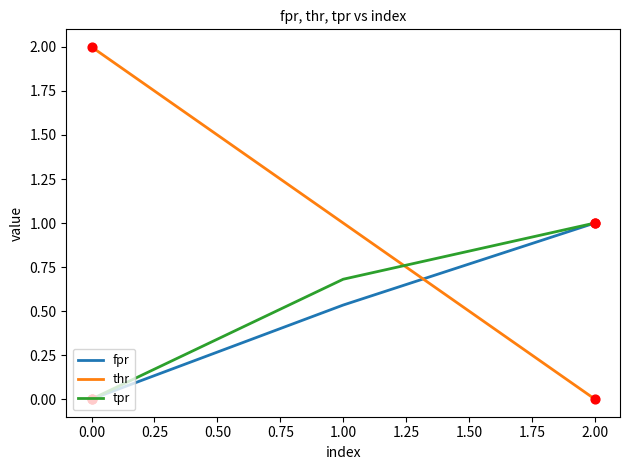

At which category is the sum across all series the highest?

1.00